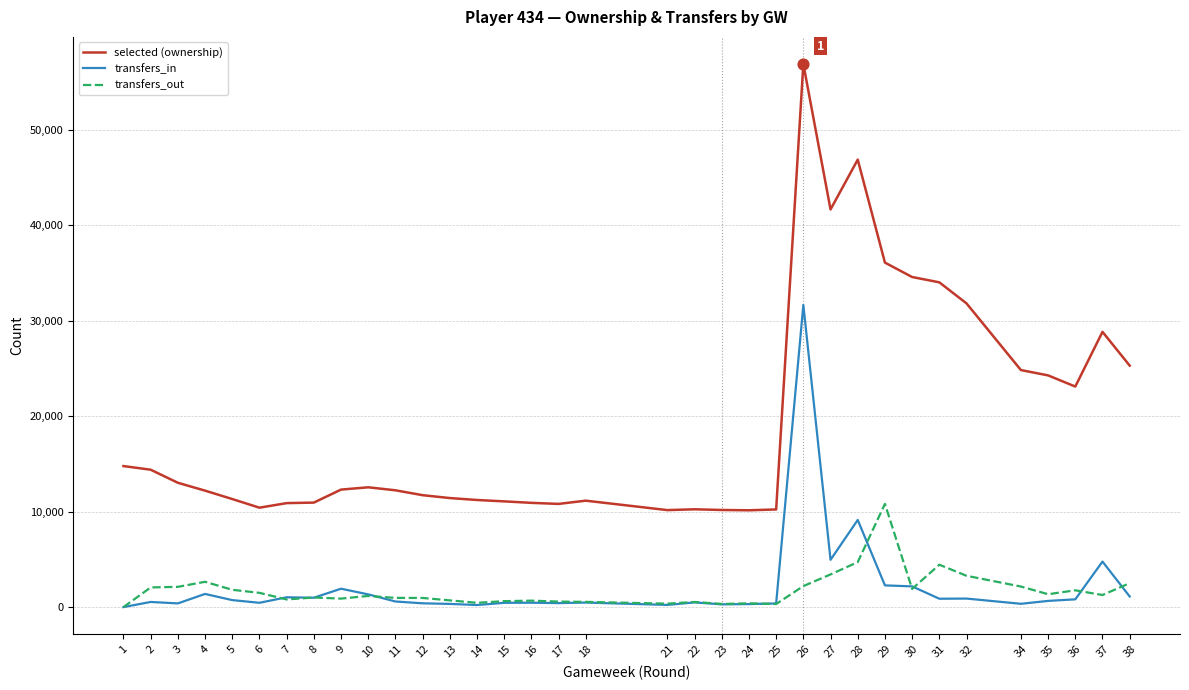

Which series has the widest spread of Y values?

selected (ownership)